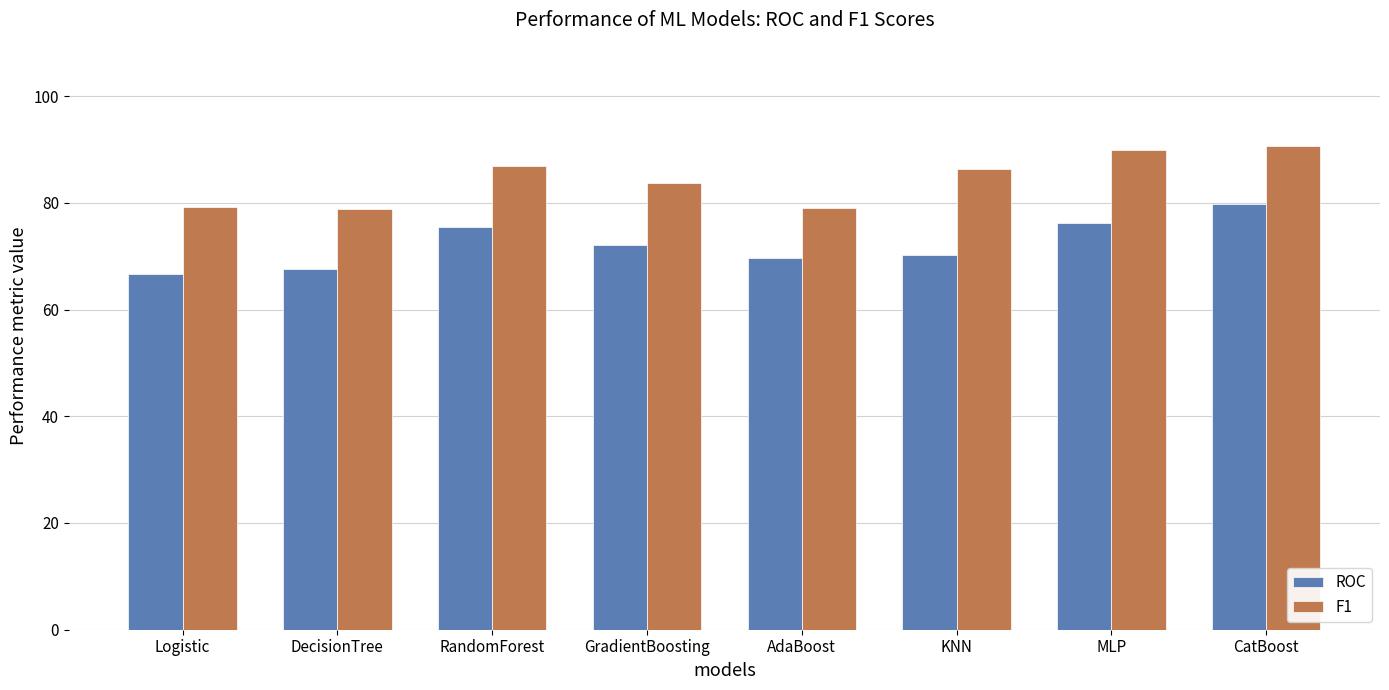

What is the spread (max minus min) of values at GradientBoosting?

11.6